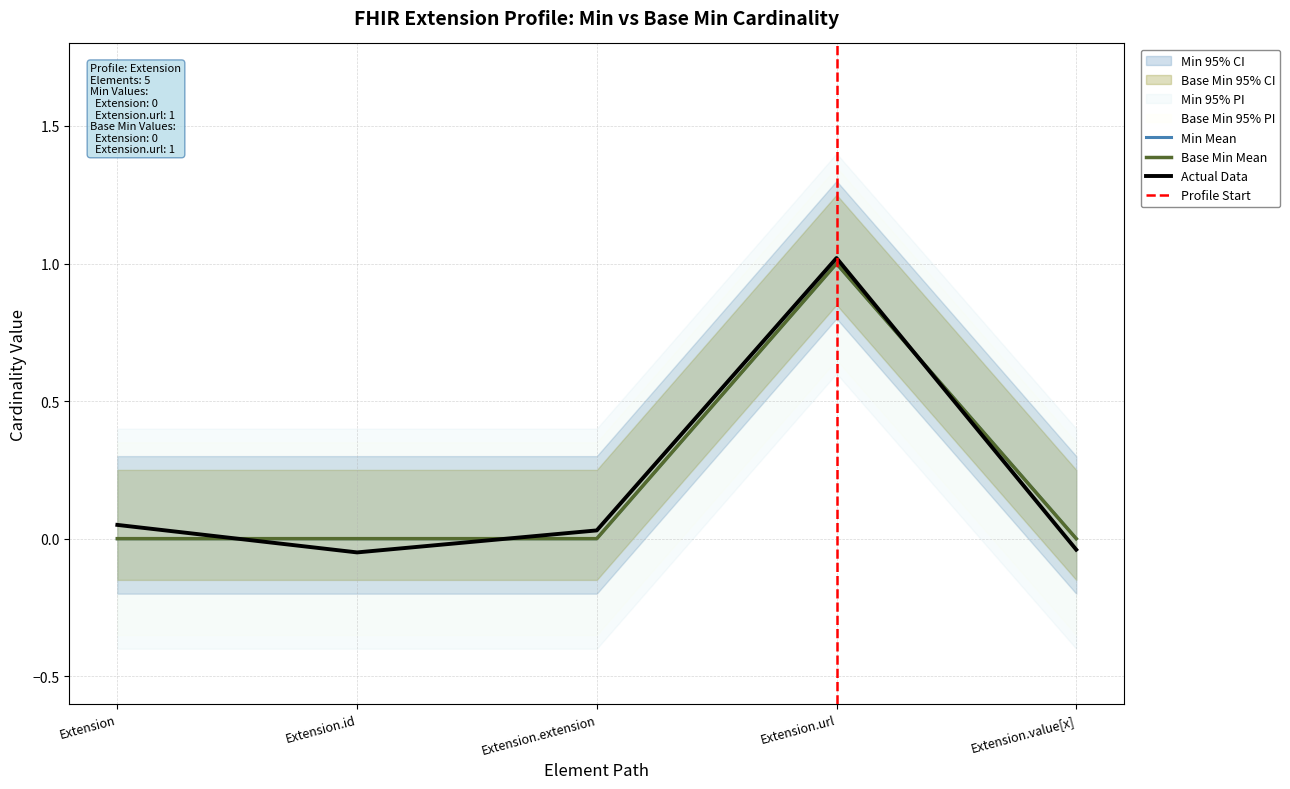

True or false: Base Min and Min cross at least once.

False